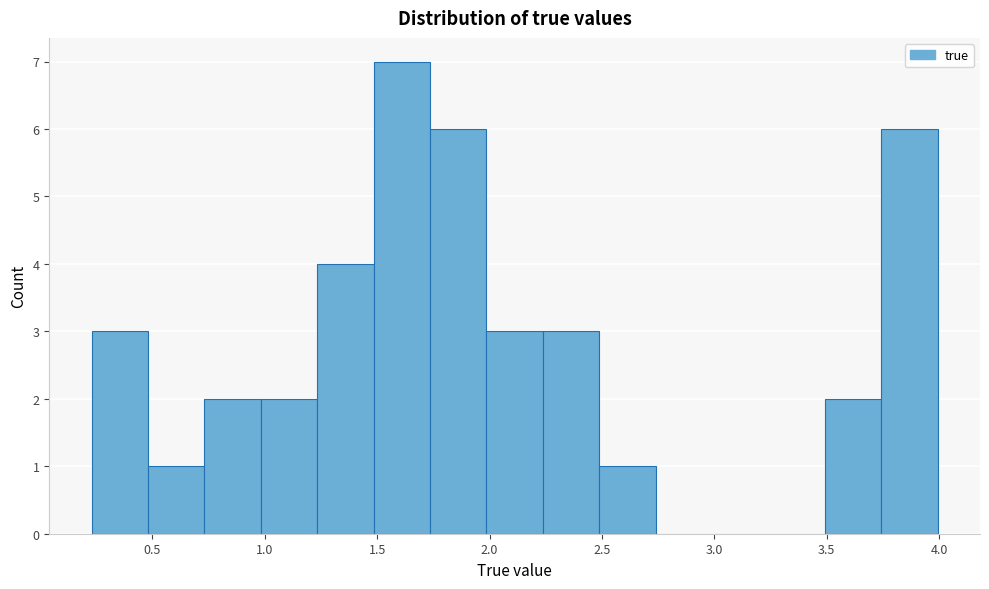

Reading left to right, list every bar in this chart as the range it spans on the x-axis followed by its height. Neither the bar edges nor the heights are printed on the chart, so give them approximately, as read against the axes.

0.25 to 0.50: 3
0.50 to 0.75: 1
0.75 to 1.00: 2
1.00 to 1.25: 2
1.25 to 1.50: 4
1.50 to 1.75: 7
1.75 to 2.00: 6
2.00 to 2.25: 3
2.25 to 2.50: 3
2.50 to 2.75: 1
2.75 to 3.00: 0
3.00 to 3.25: 0
3.25 to 3.50: 0
3.50 to 3.75: 2
3.75 to 4.00: 6